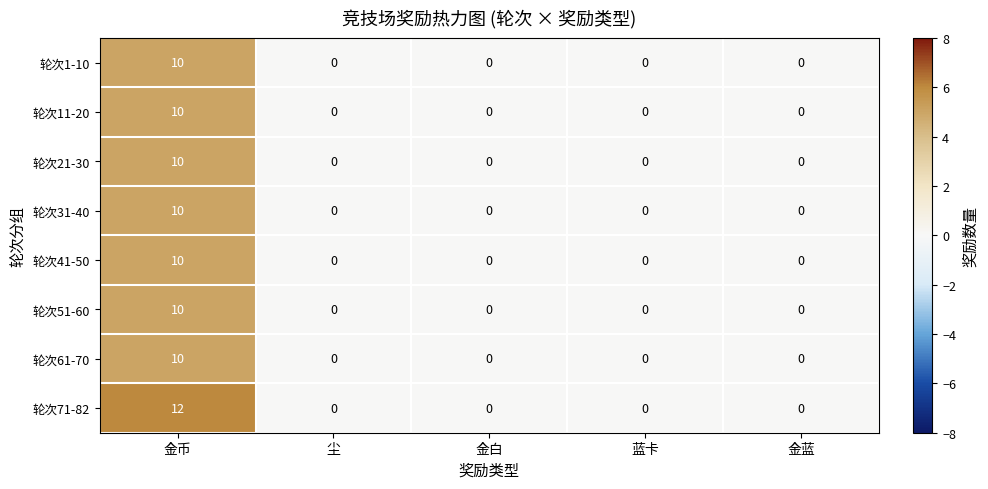

What is the greatest value displayed?

12